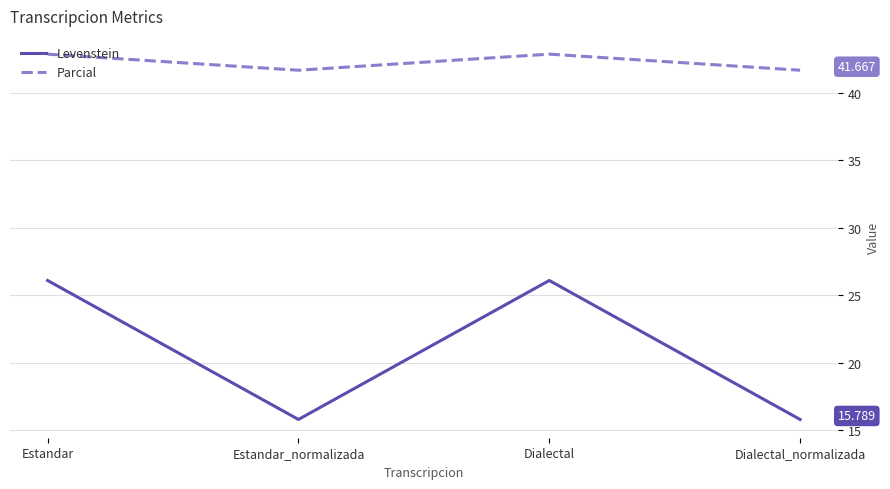

What is the average value of the Levenstein series?

20.9